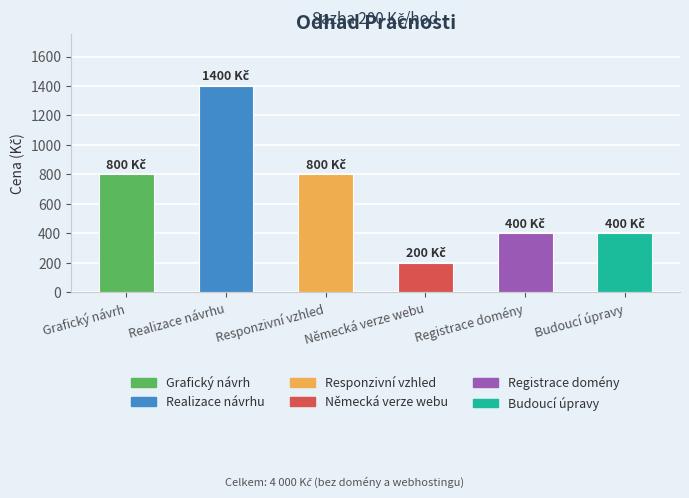

How many distinct data groups are displayed?

1